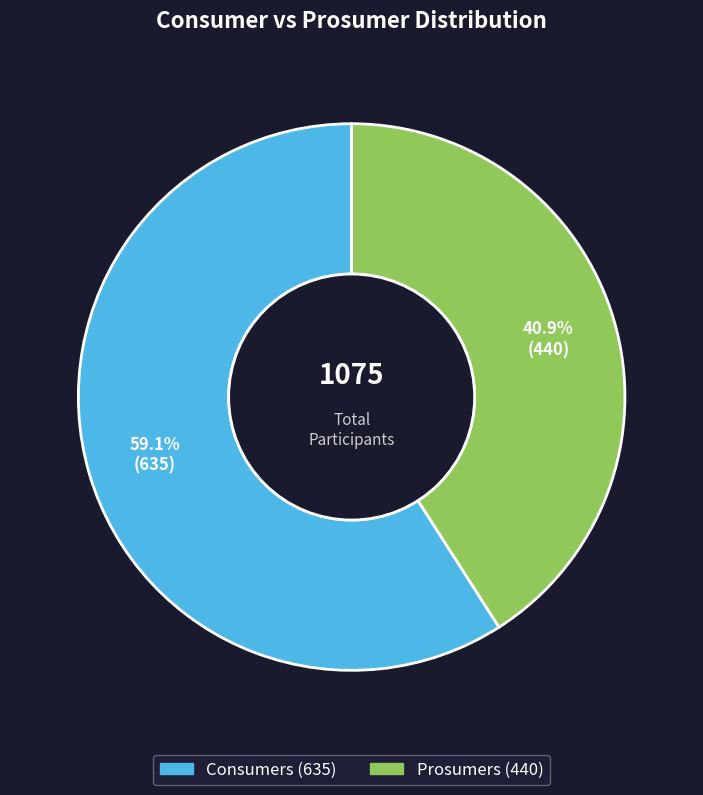

Does any single category account for the majority?

Yes